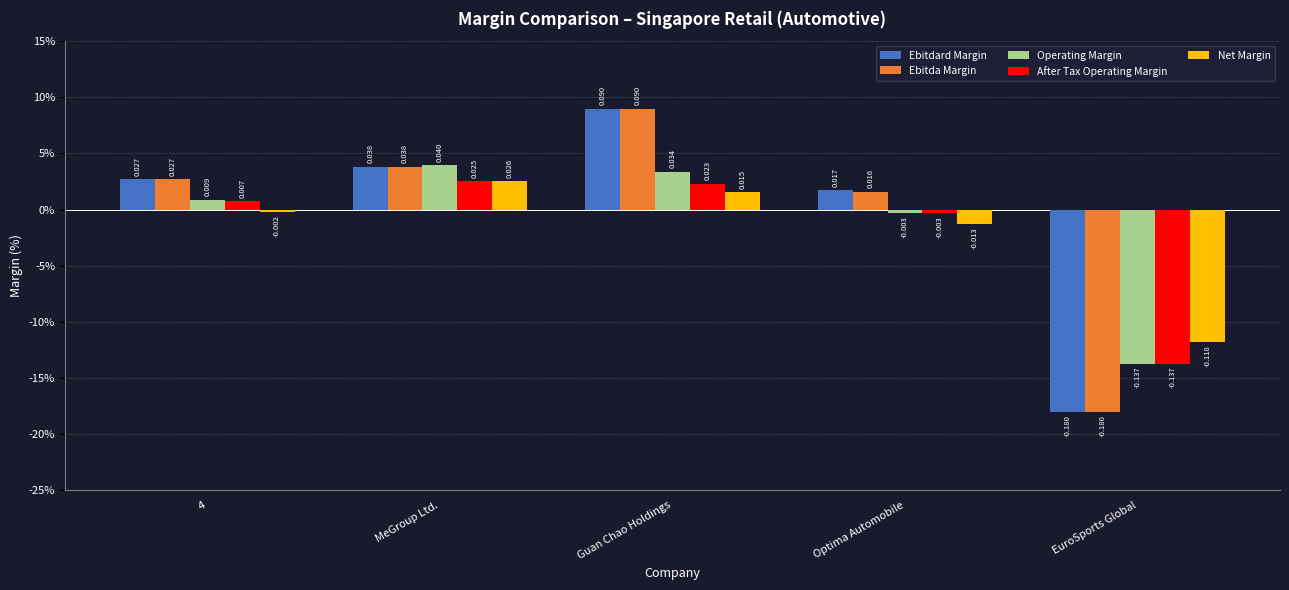

Is it true that Ebitda Margin equals 0.0 at MeGroup Ltd.?

False